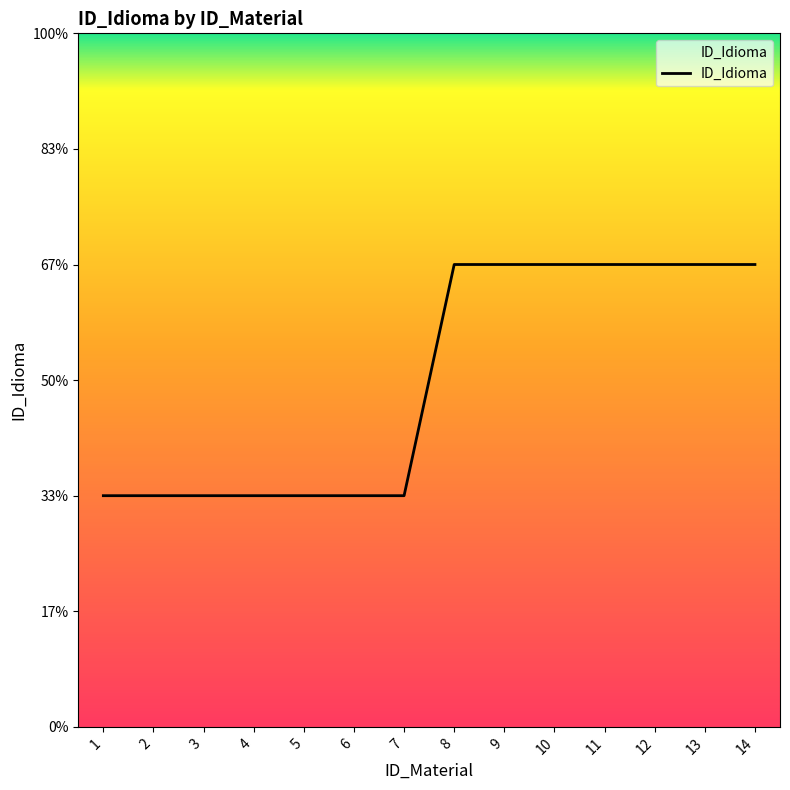

List the labels in order of value, largest first.

8, 9, 10, 11, 12, 13, 14, 1, 2, 3, 4, 5, 6, 7